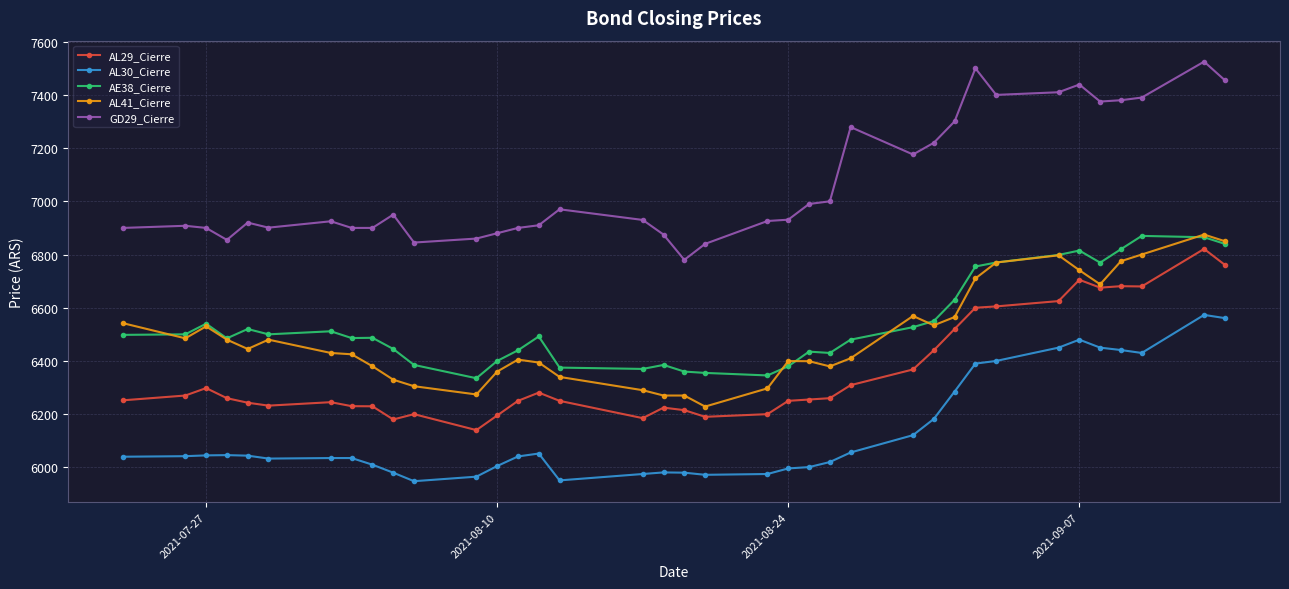

What is the smallest value displayed?

5948.0